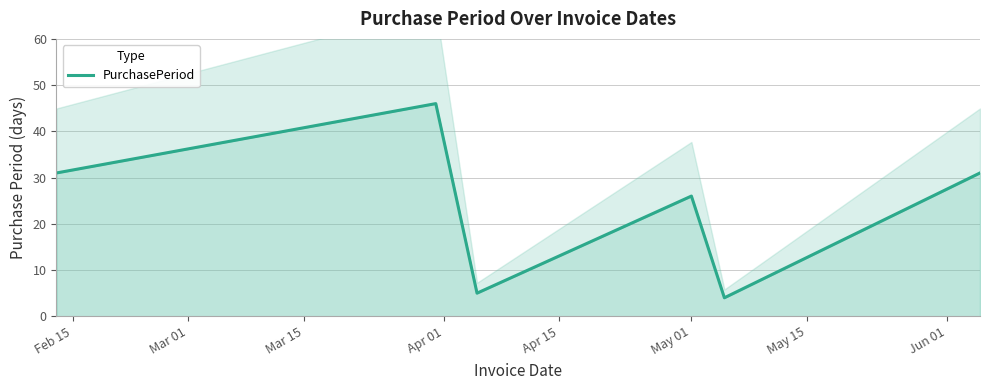

Reading left to right, list all the values displayed in this chart.

31	46	5	26	4	31